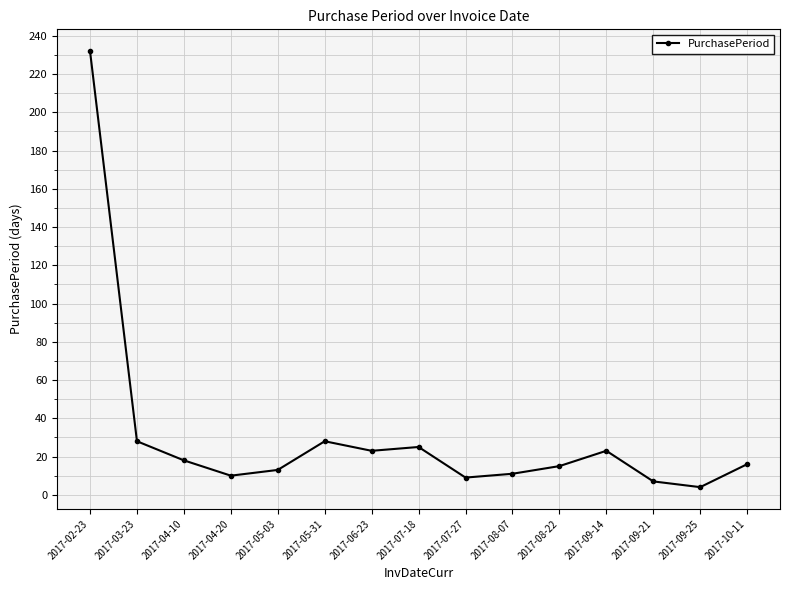

Is it true that the value at 2017-08-07 is 11?

True